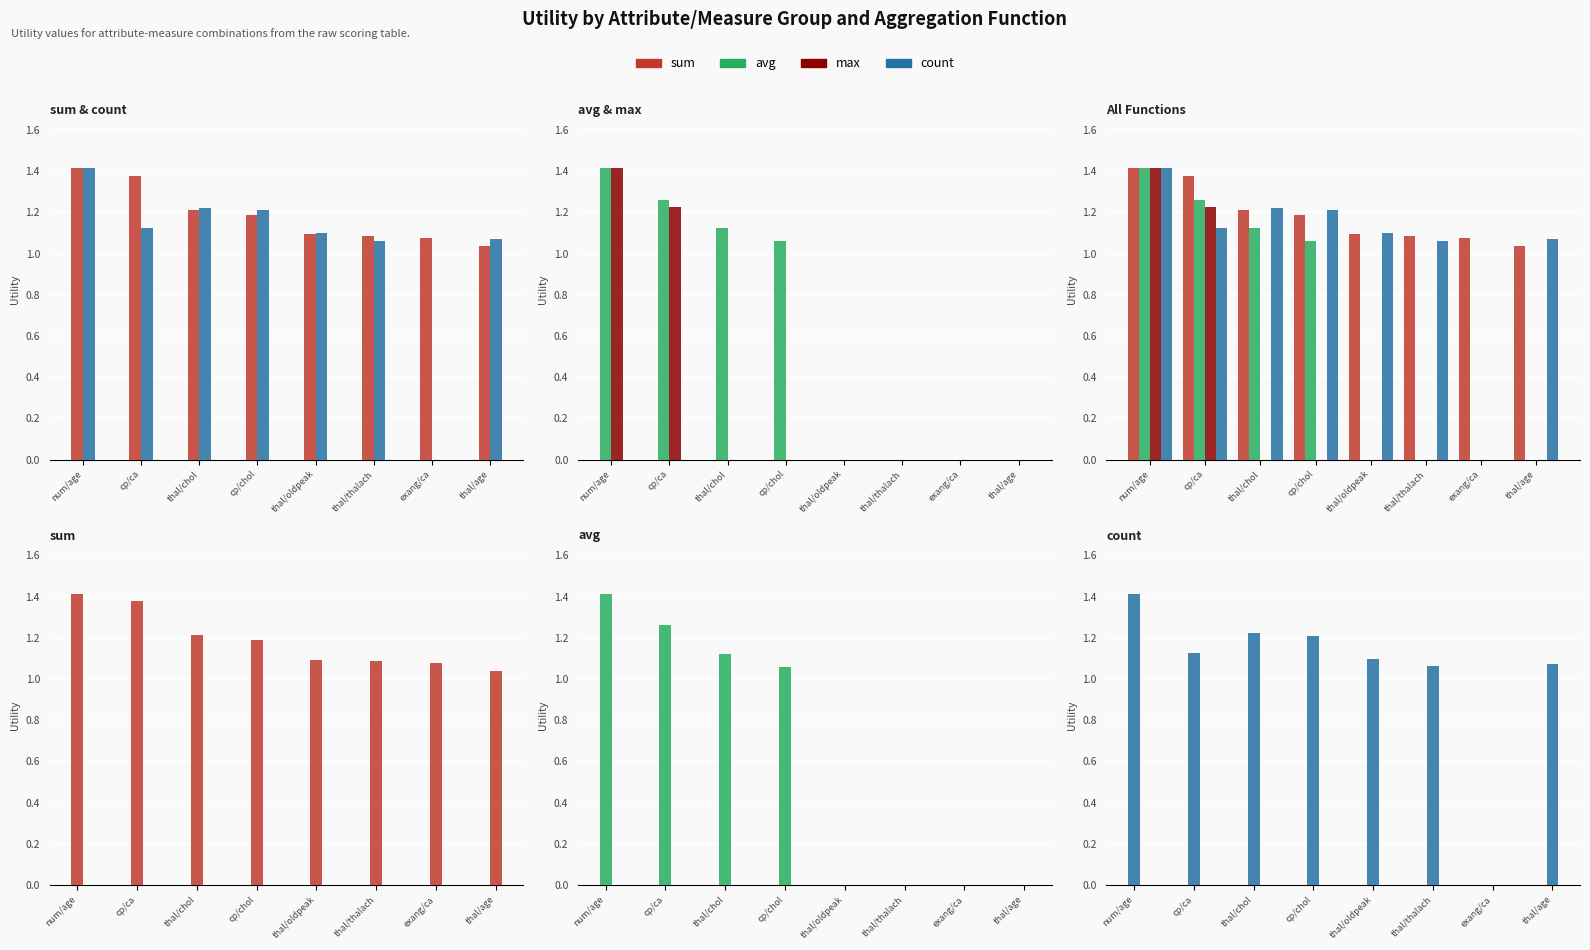

How many values in the avg series exceed 1?

4